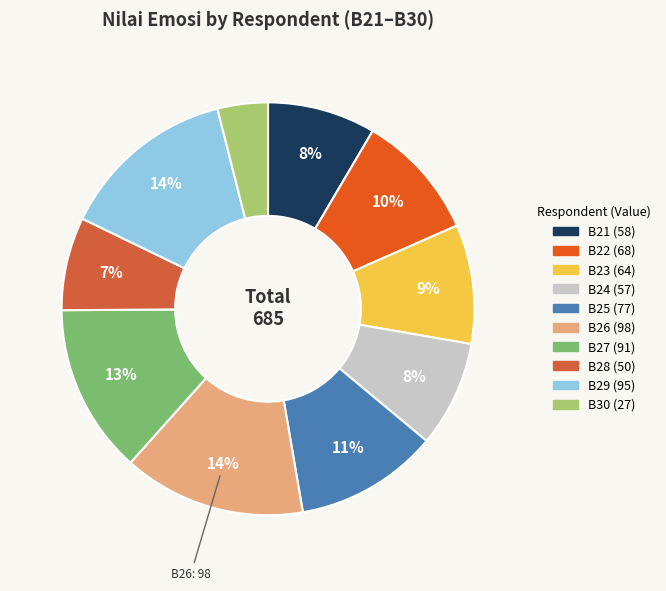

How many segments does this pie chart have?

10